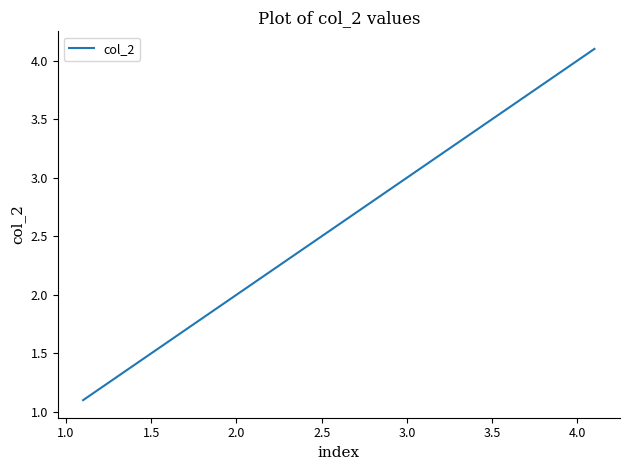

What is the smallest value displayed?

1.1